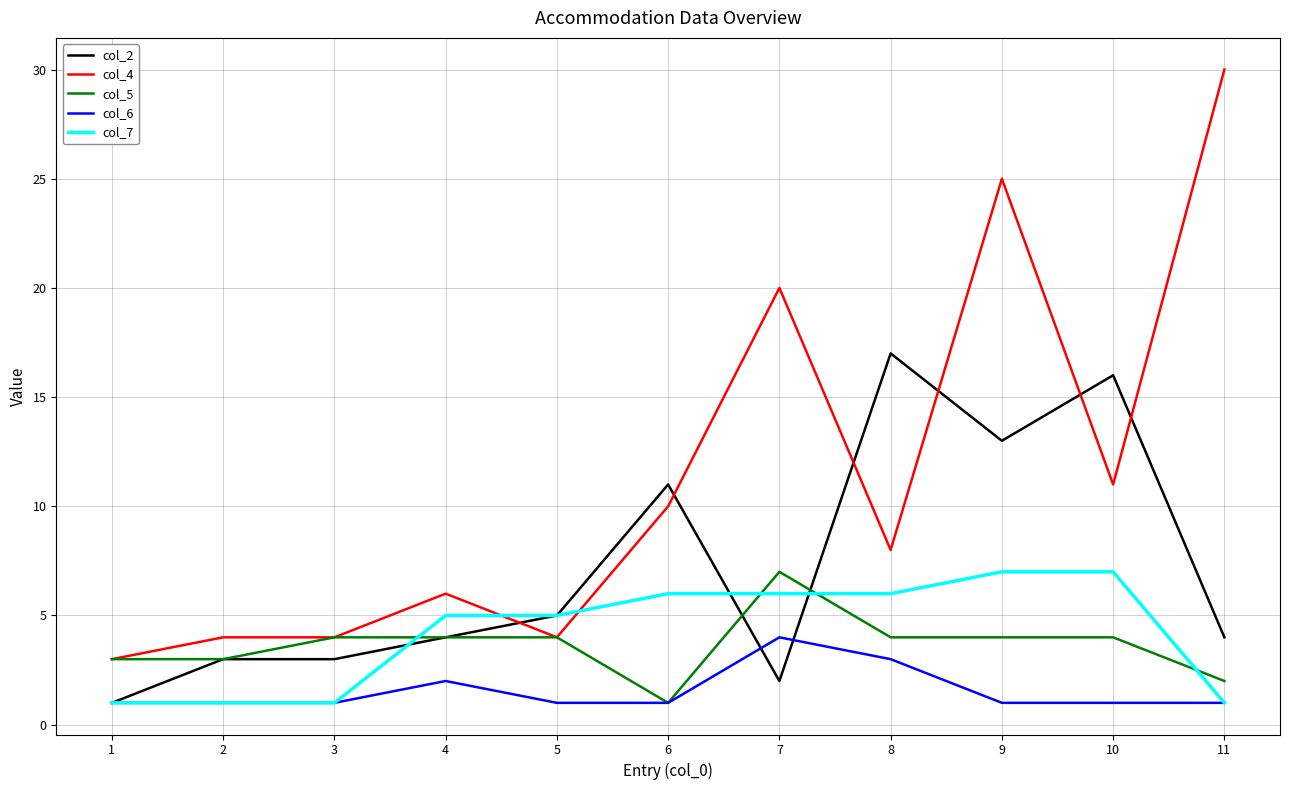

Which series has the widest spread of values?

col_4